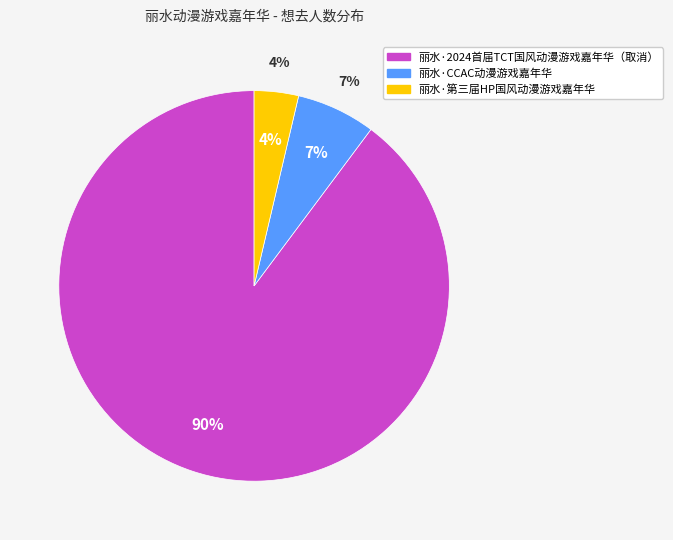

What is the ratio of the value at 丽水·第三届HP国风动漫游戏嘉年华 to the value at 丽水·CCAC动漫游戏嘉年华?

0.6